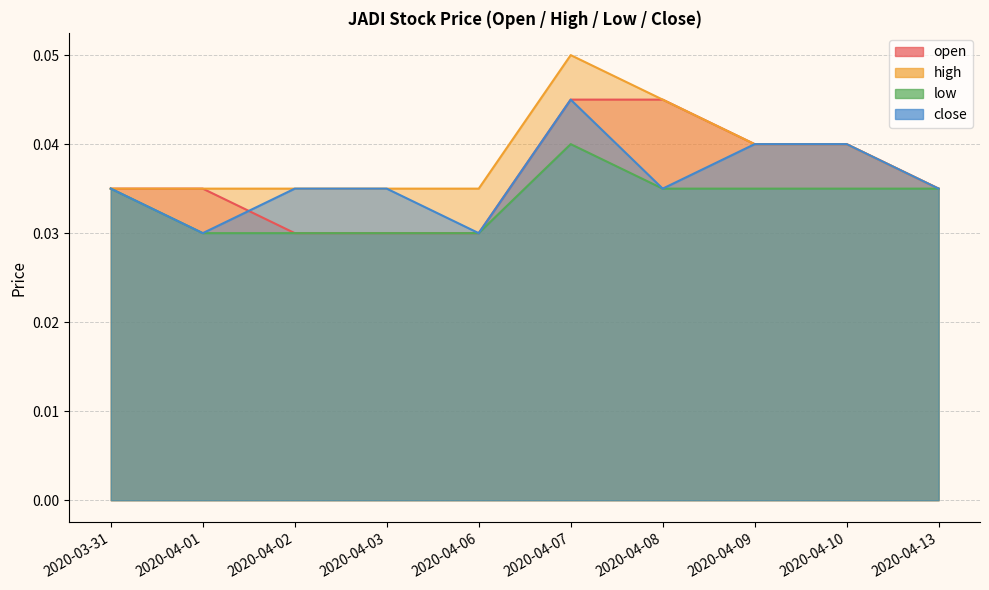

True or false: high and close intersect in this chart.

False